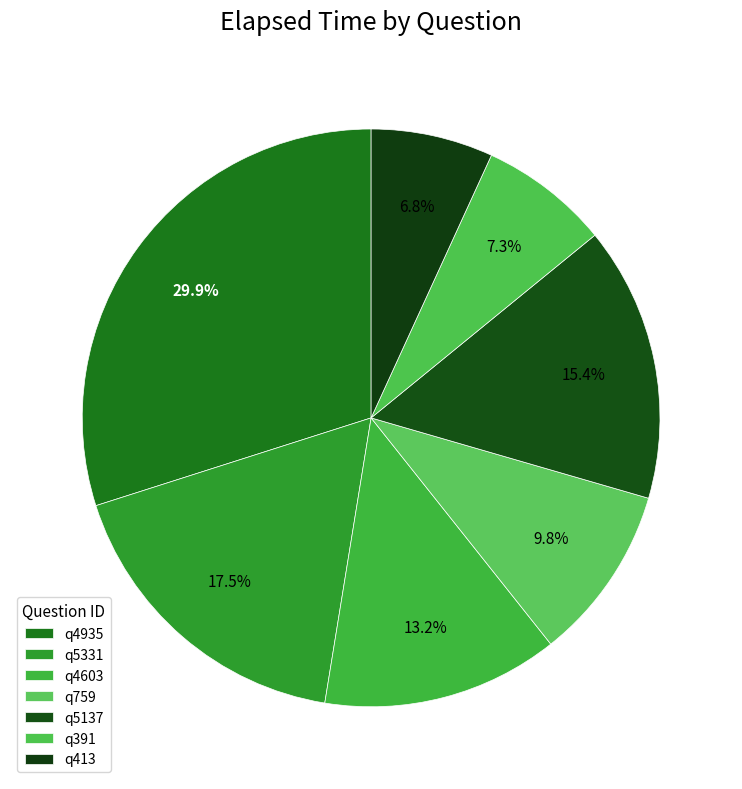

True or false: q413 accounts for 7% of the total.

True